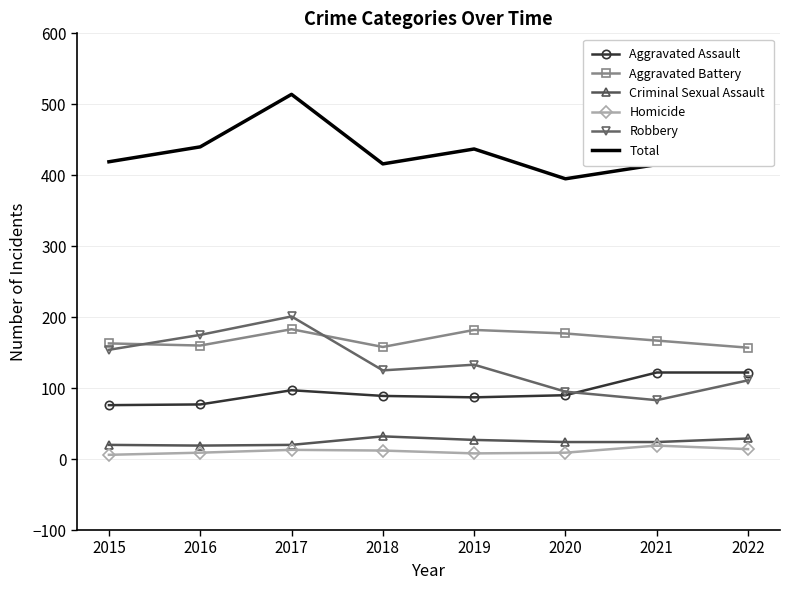

What is the maximum value for Homicide?

19